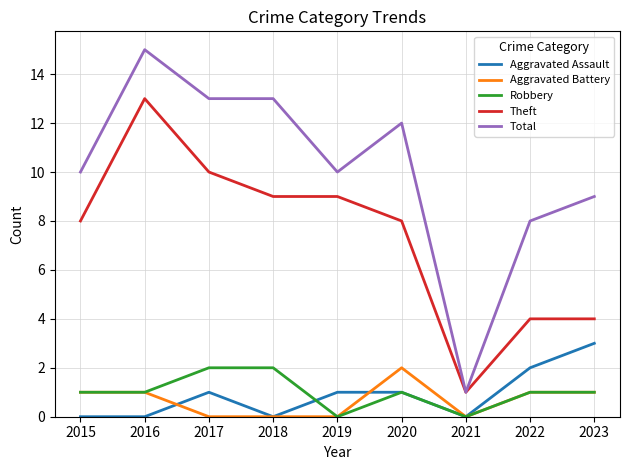

Is it true that Aggravated Battery equals 0 at 2016?

False